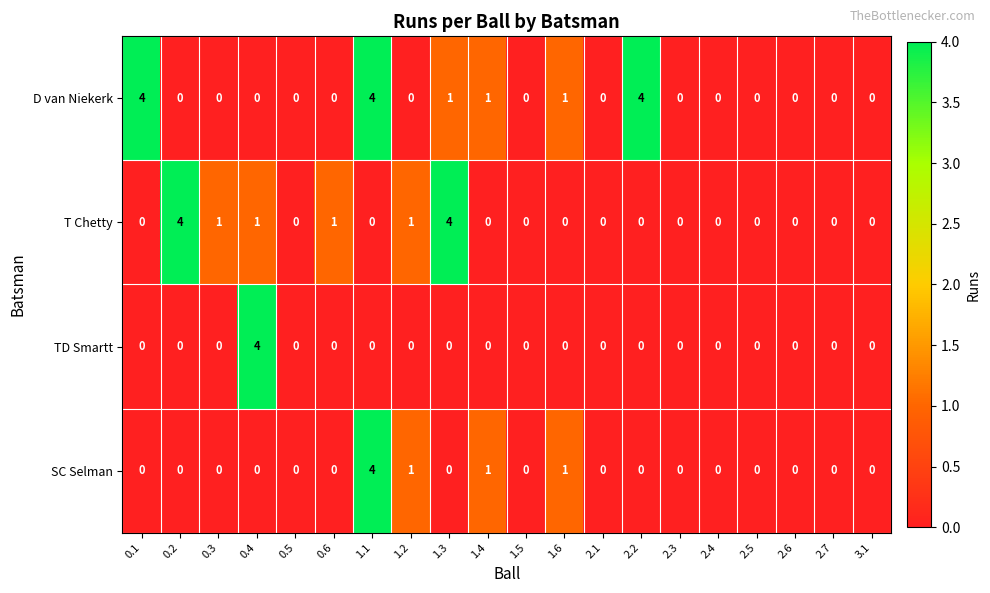

What value does the D van Niekerk series have at 2.2?

4